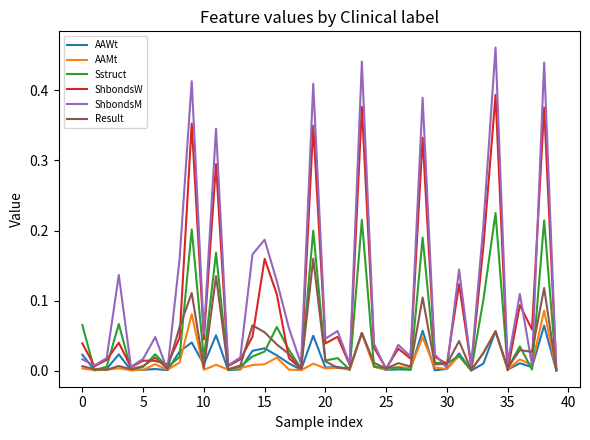

Which series has the largest total across all categories?

ShbondsM